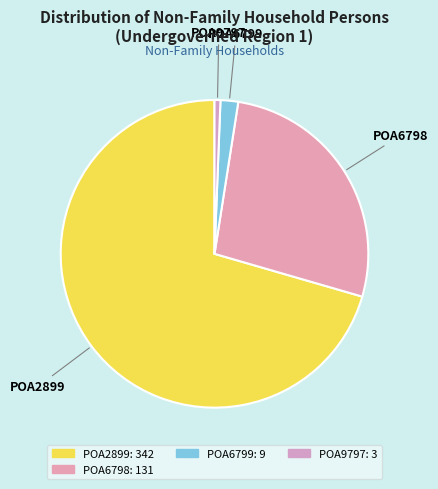

Is there any slice that represents more than half of the pie?

Yes